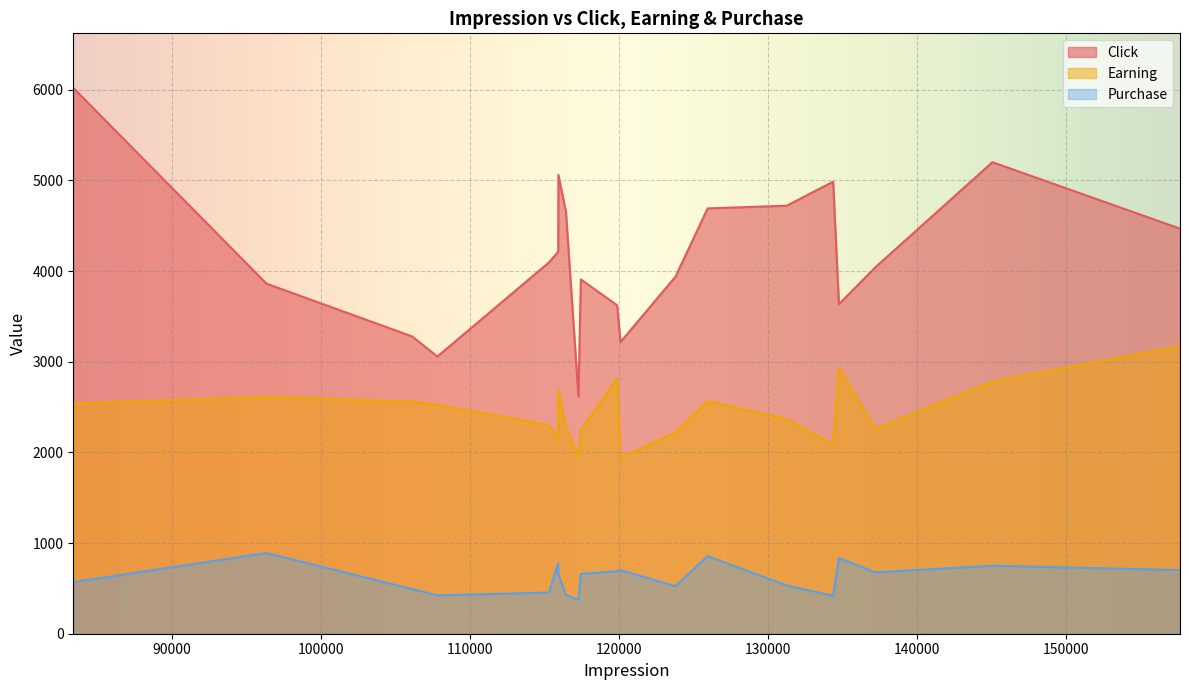

The Purchase series shows 570 at 83357. True or false?

True